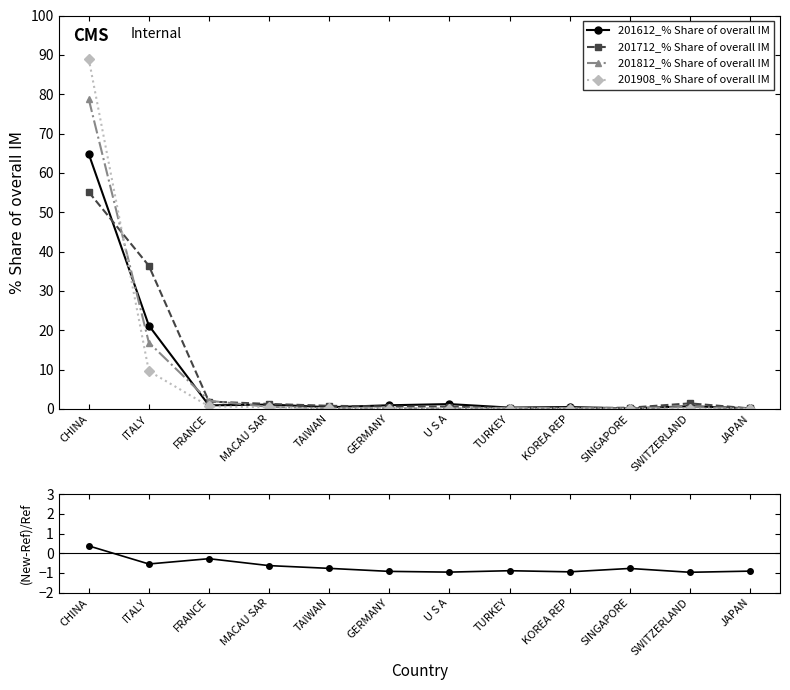

Where is 201712_% Share of overall IM nearest to the value 27?

ITALY